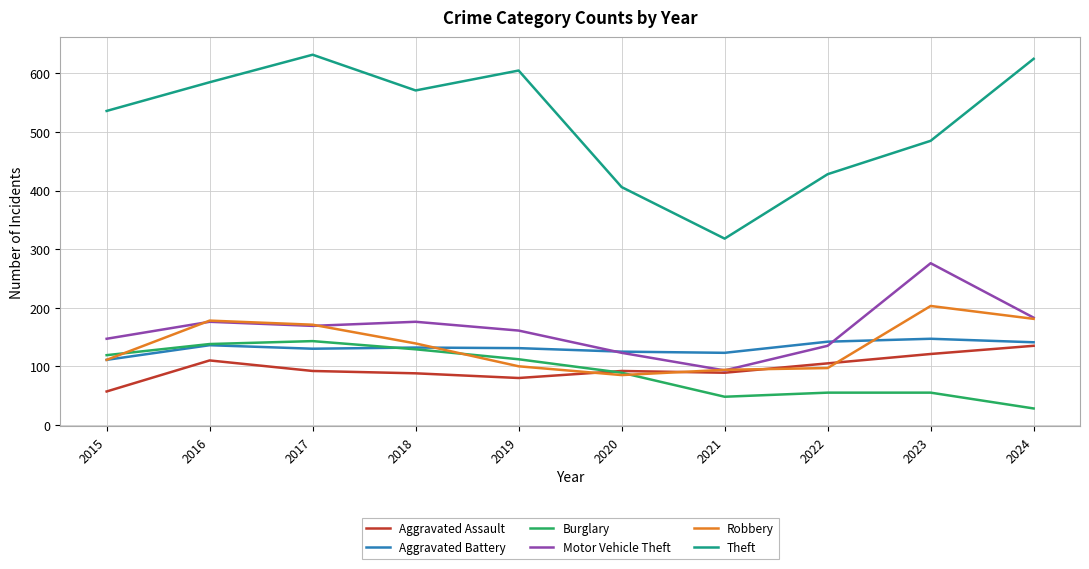

Which series changed the most between 2020 and 2021?

Theft